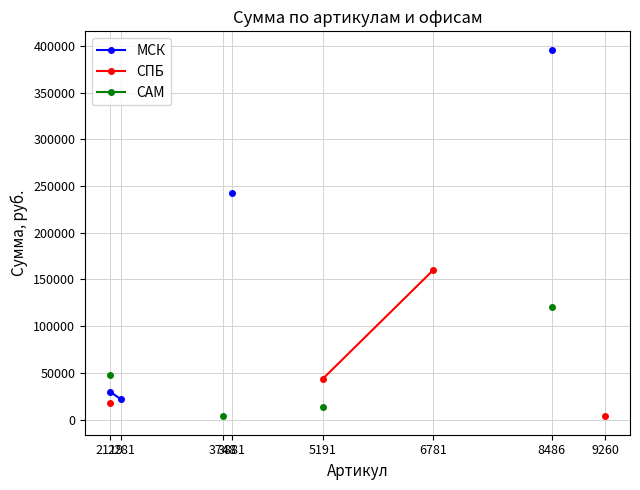

Rank the series by their maximum value, from highest to lowest.

МСК, СПБ, САМ